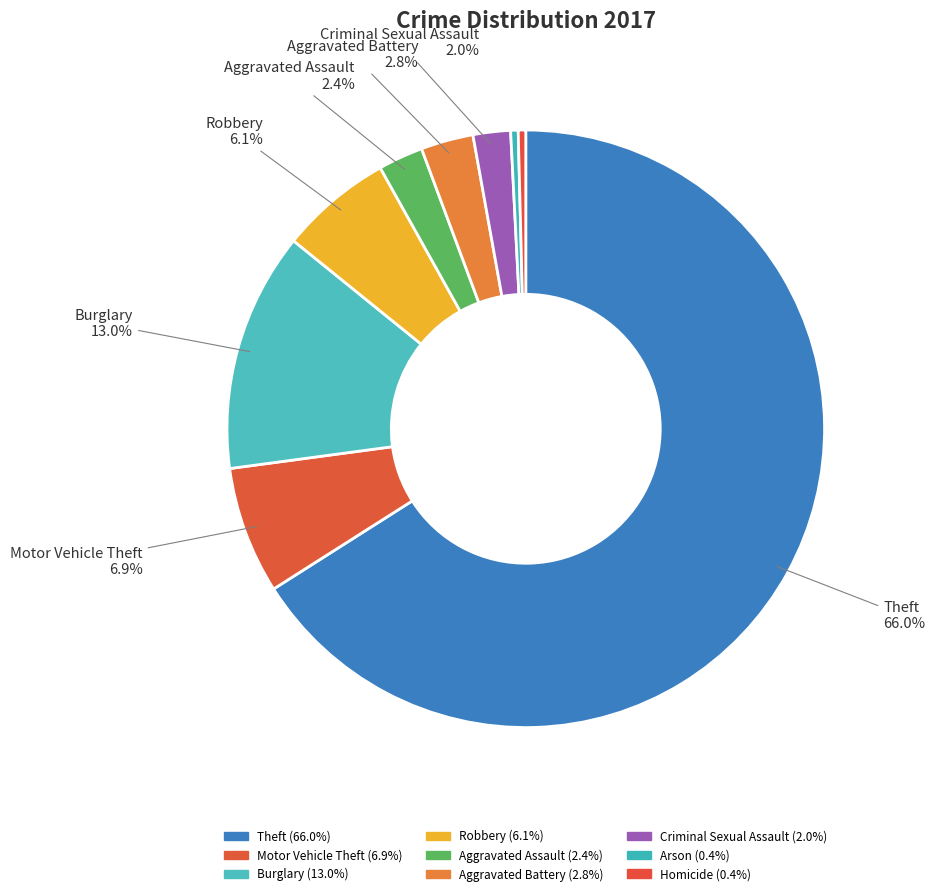

What is the largest slice in the pie chart?

Theft